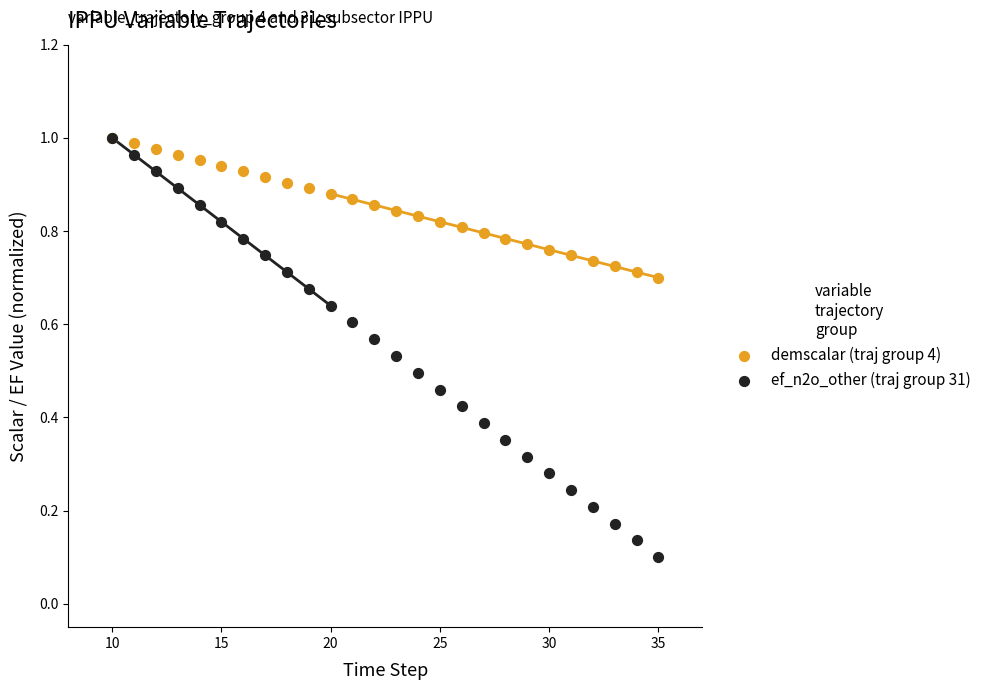

What are all the series names shown in the legend?

demscalar (traj group 4), ef_n2o_other (traj group 31)